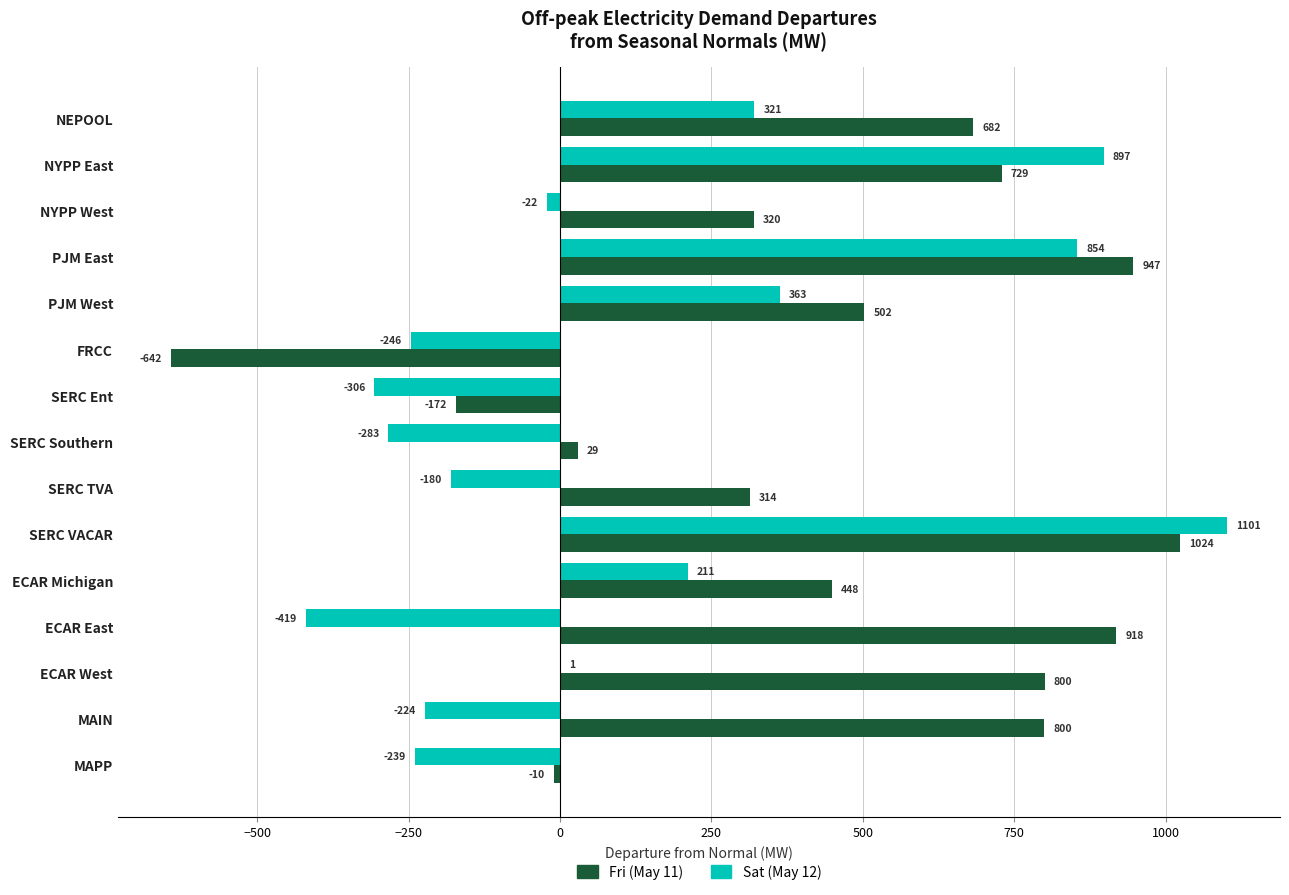

What is the total value across all series at SERC Ent?

-478.0